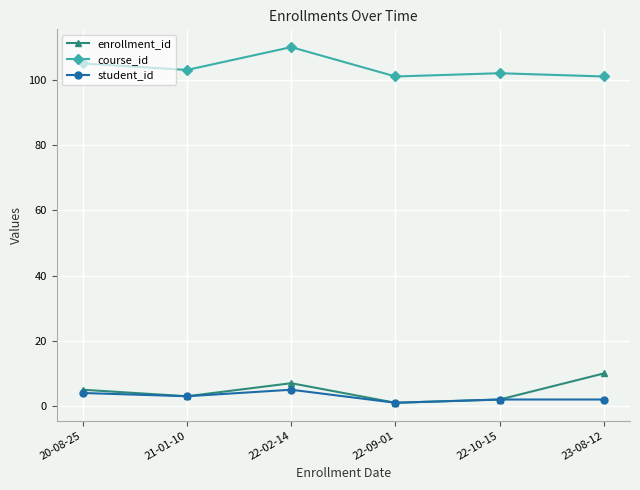

Rank the series by their maximum value, from highest to lowest.

course_id, enrollment_id, student_id